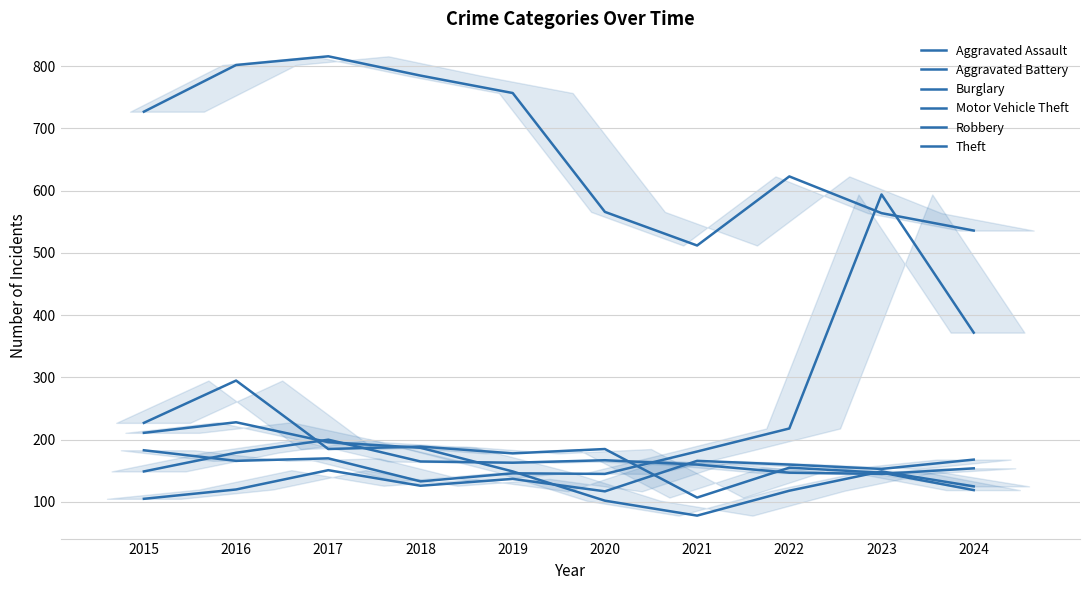

At which label is Aggravated Battery closest to 172?

2020